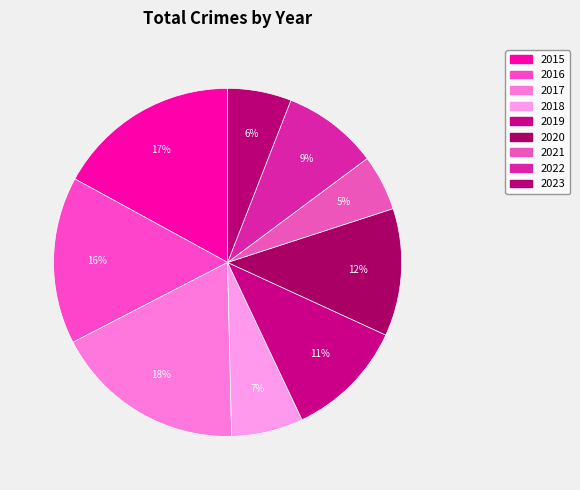

What percentage is NOT represented by 2021?

94.8%